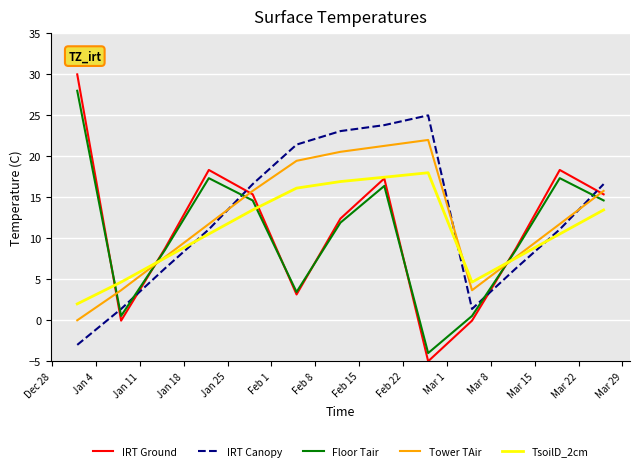

Which series has the largest range (max minus min)?

IRT Ground